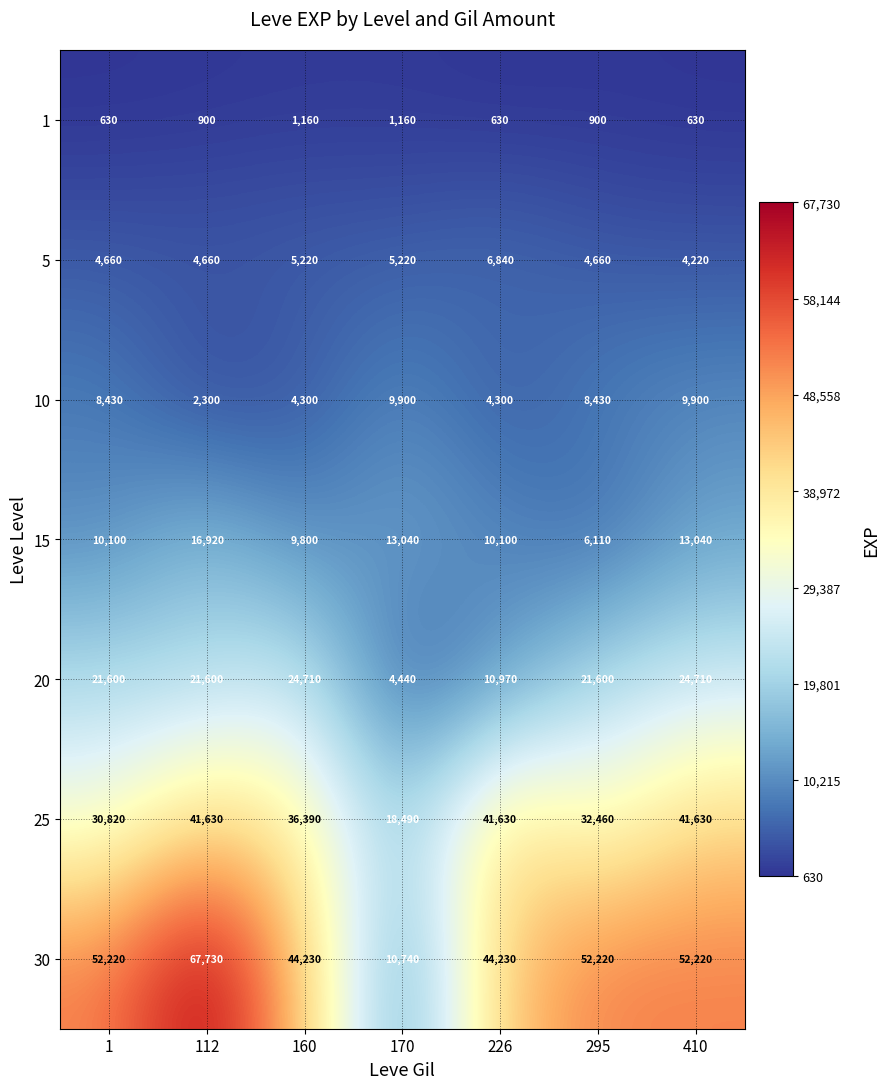

Count the number of categories in the chart.

7